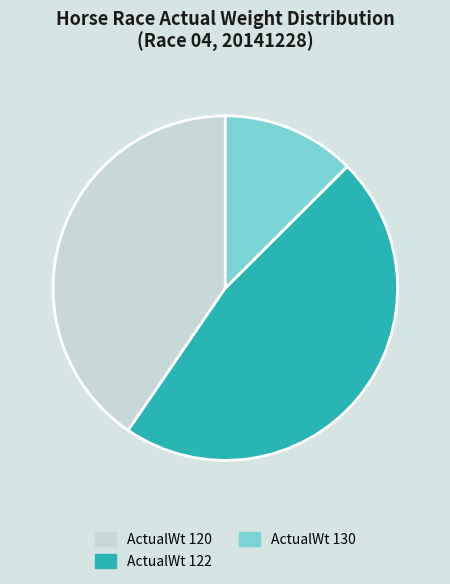

Do ActualWt 122 and ActualWt 120 together represent more than half of the pie?

Yes